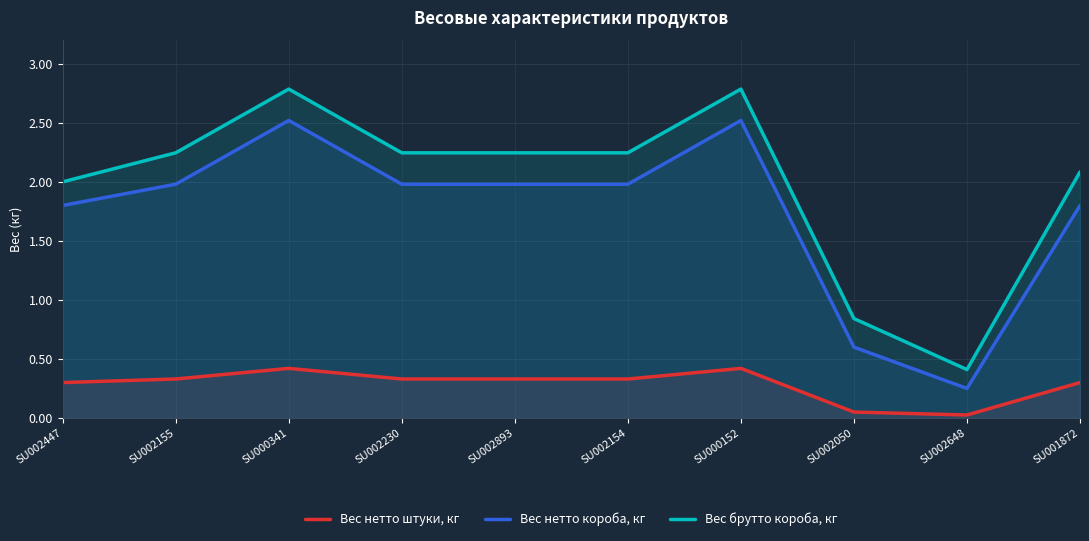

Reading left to right, extract all data points from this chart.

Вес нетто штуки, кг: 0.3	0.3	0.4	0.3	0.3	0.3	0.4	0.1	0.0	0.3
Вес нетто короба, кг: 1.8	2.0	2.5	2.0	2.0	2.0	2.5	0.6	0.2	1.8
Вес брутто короба, кг: 2.0	2.2	2.8	2.2	2.2	2.2	2.8	0.8	0.4	2.1